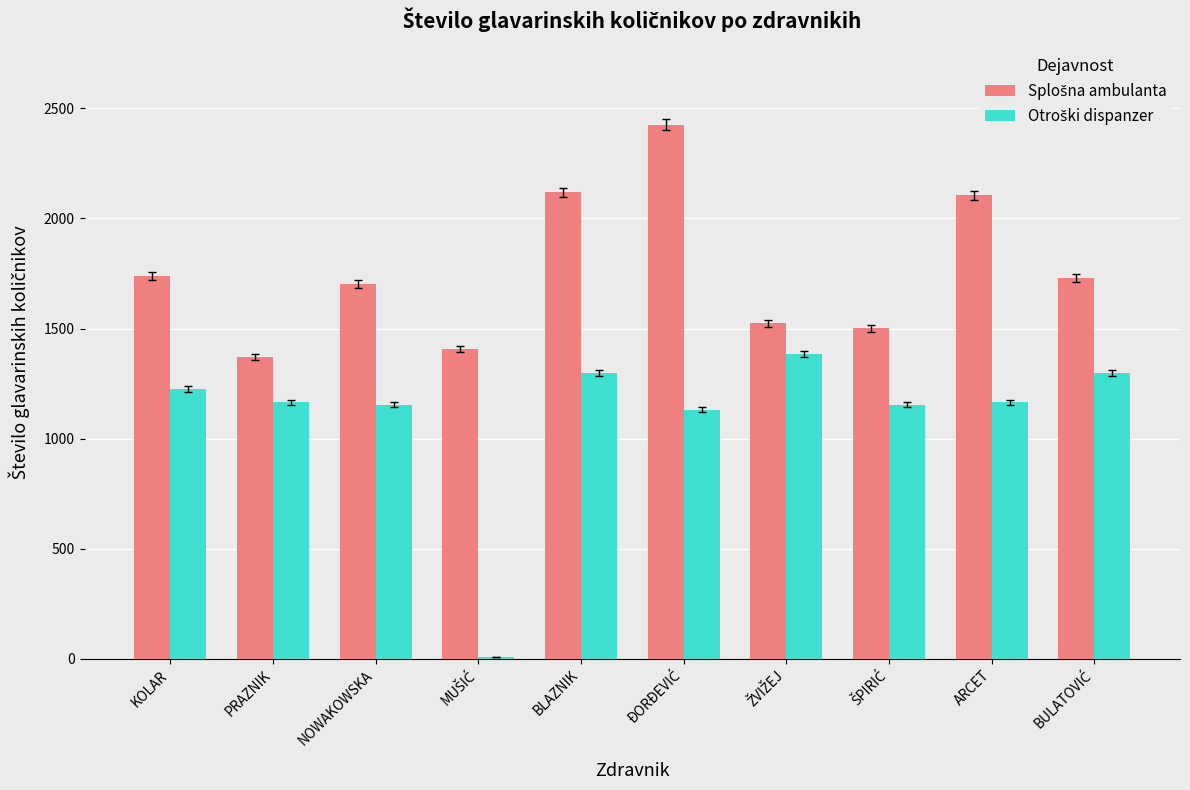

What is the greatest value displayed?

2425.0